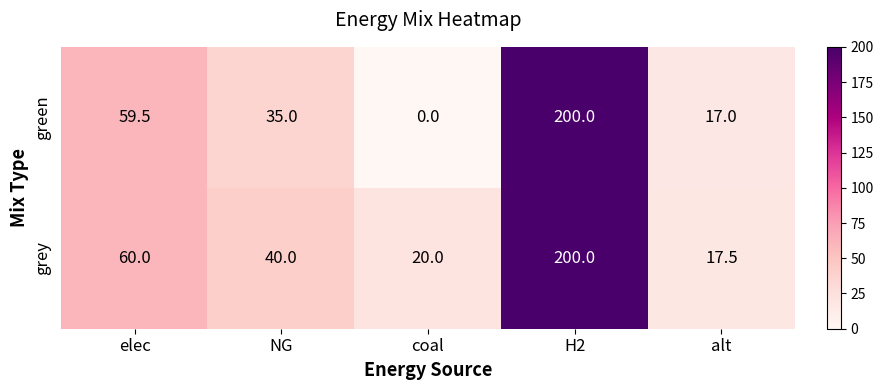

How many categories are shown in the chart?

5